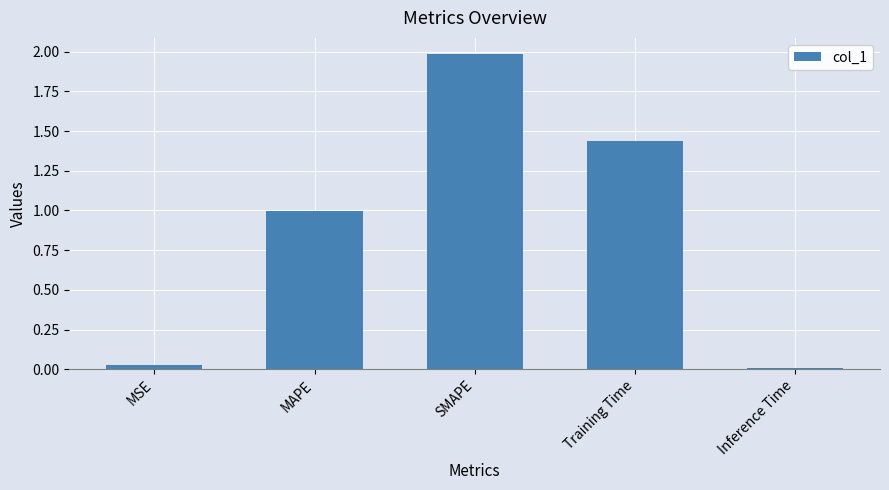

What position from the right is MAPE?

4